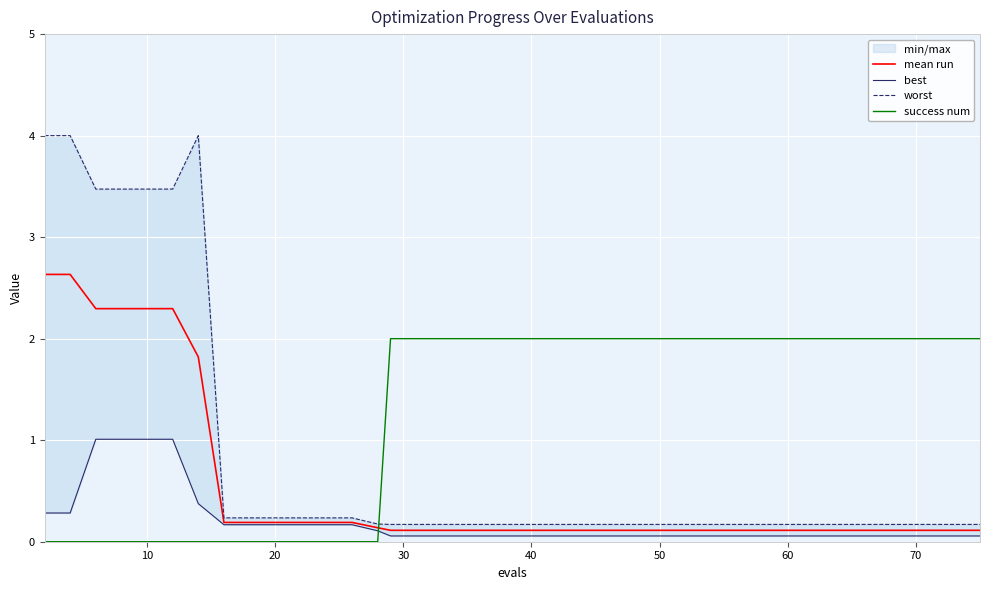

True or false: worst and best cross at least once.

False